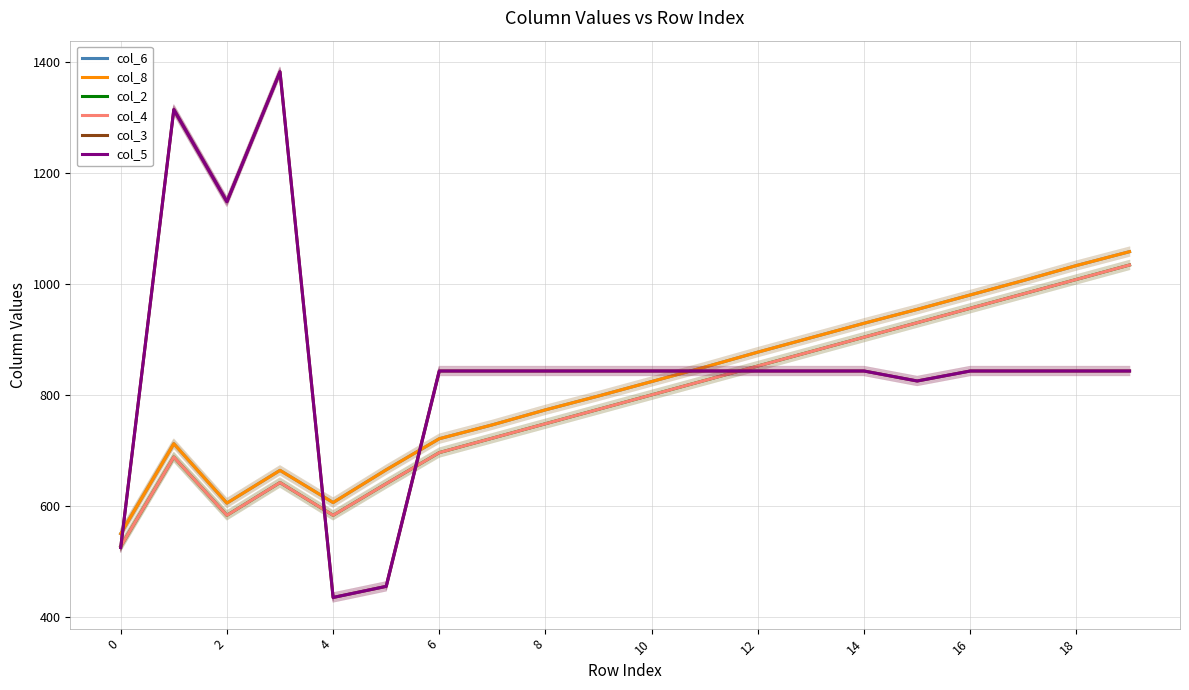

Is the value of col_4 at 2 greater than the value of col_5 at 12?

No